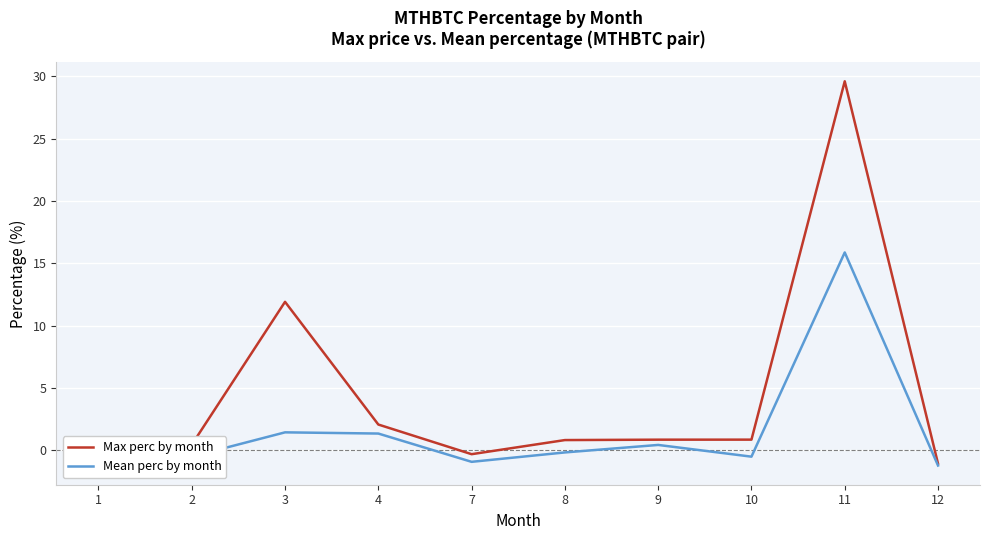

How many values in Max perc by month are below zero?

2